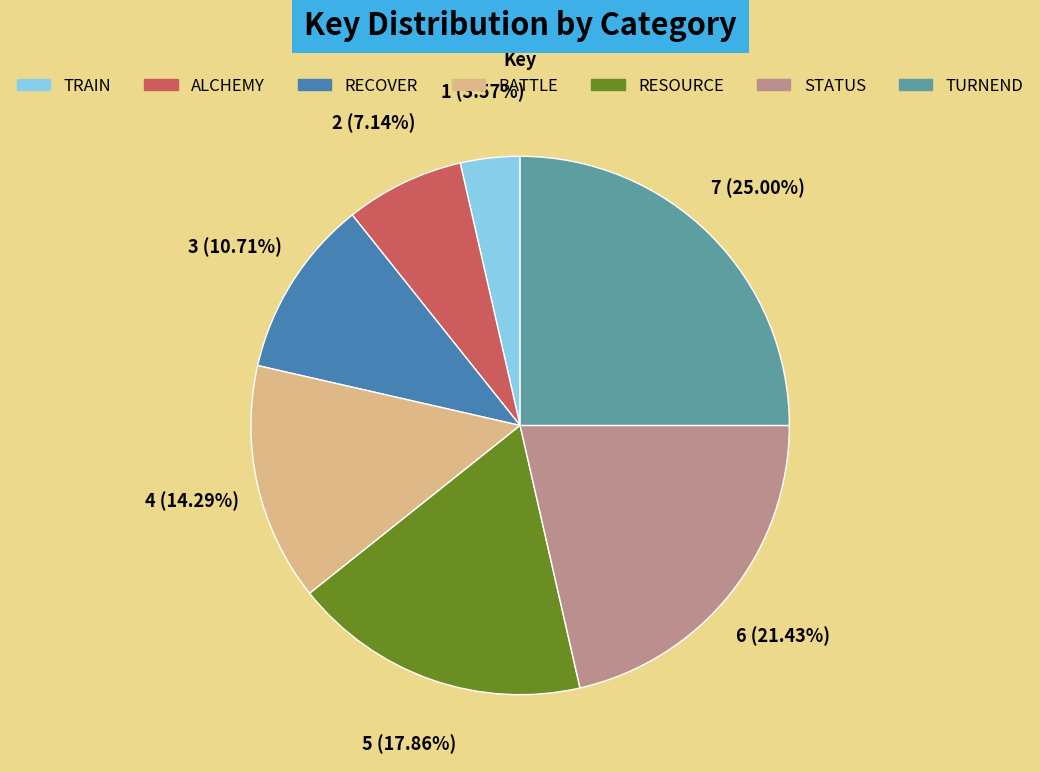

What percentage do STATUS and BATTLE together represent?

35.7%